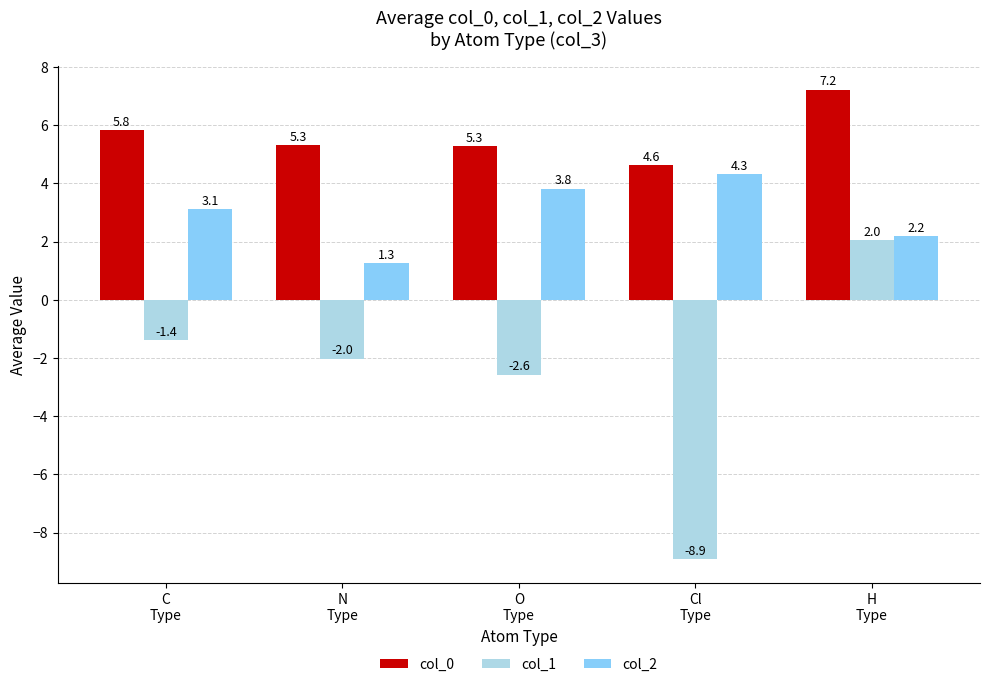

At H
Type, list the series in order from largest to smallest.

col_0, col_2, col_1